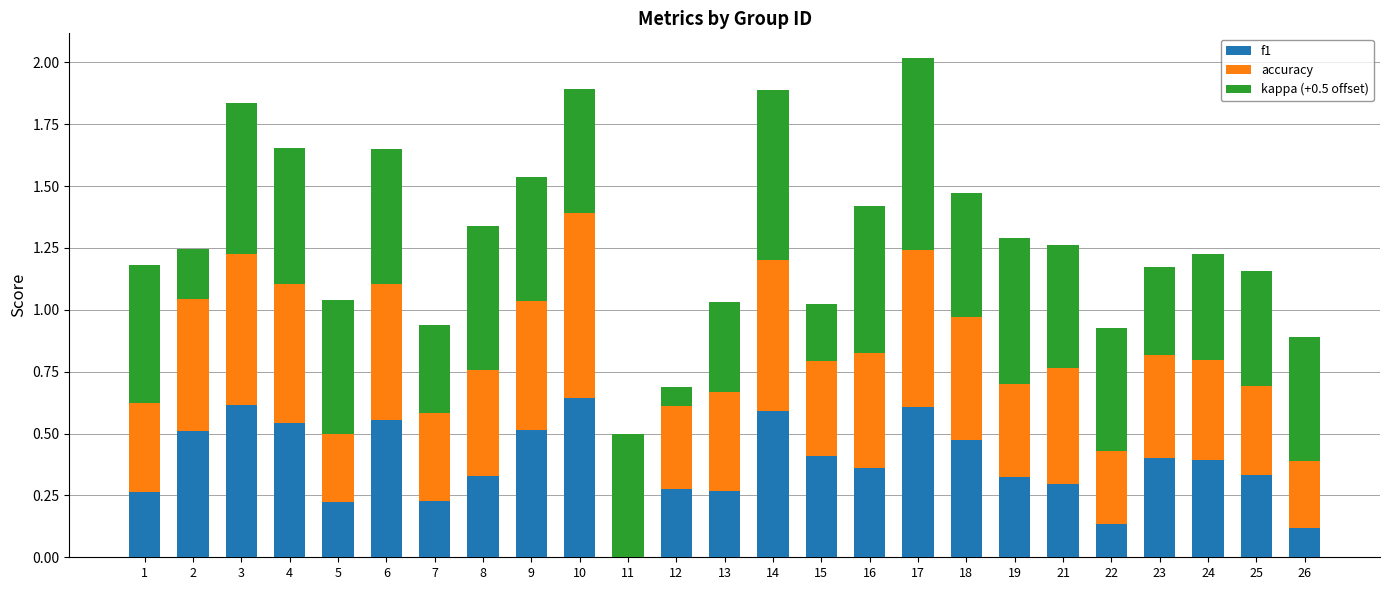

What is the sum of all f1 values?

9.4